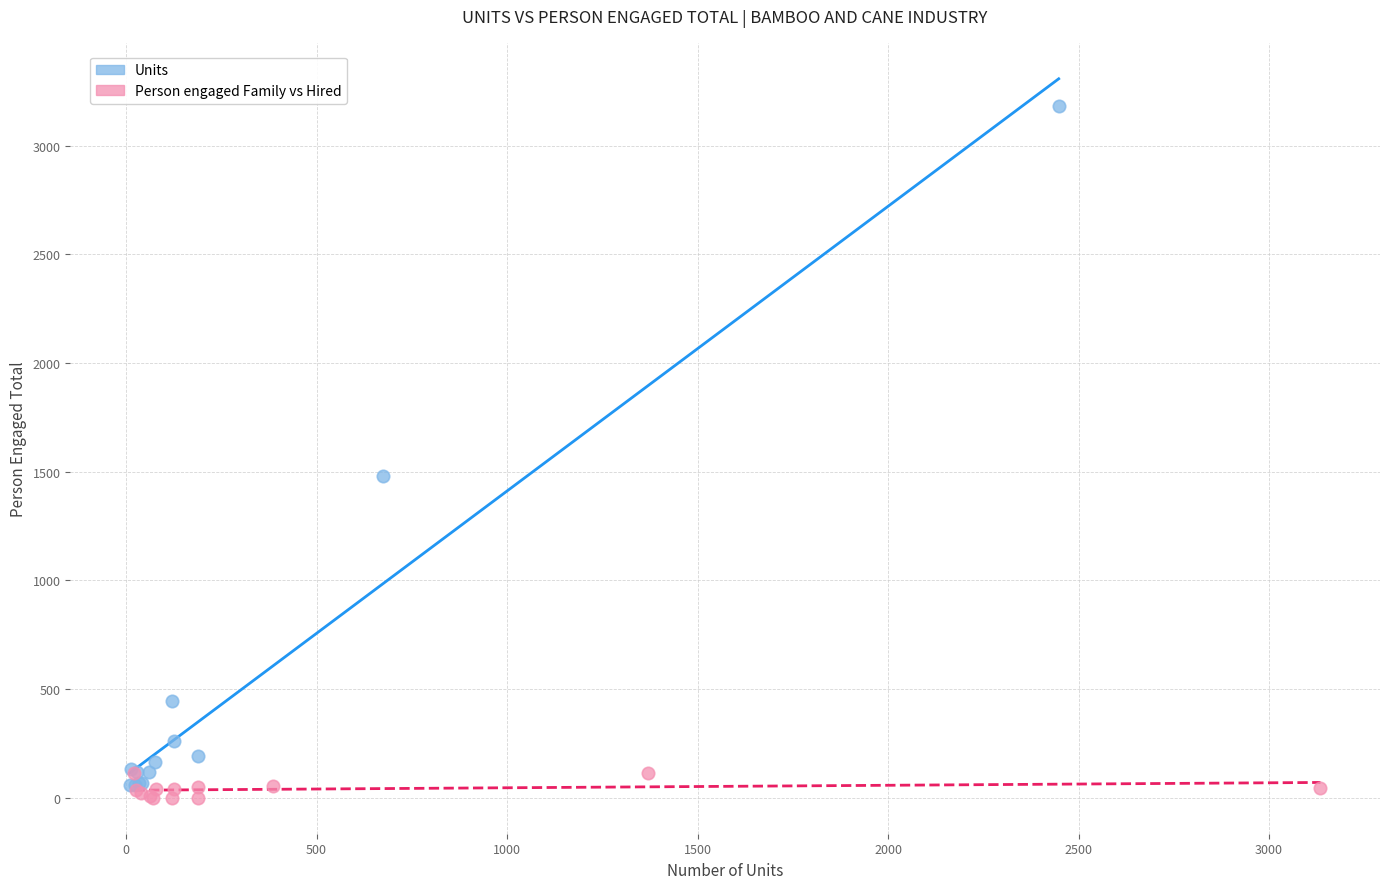

Which series contains the highest Y value?

Units